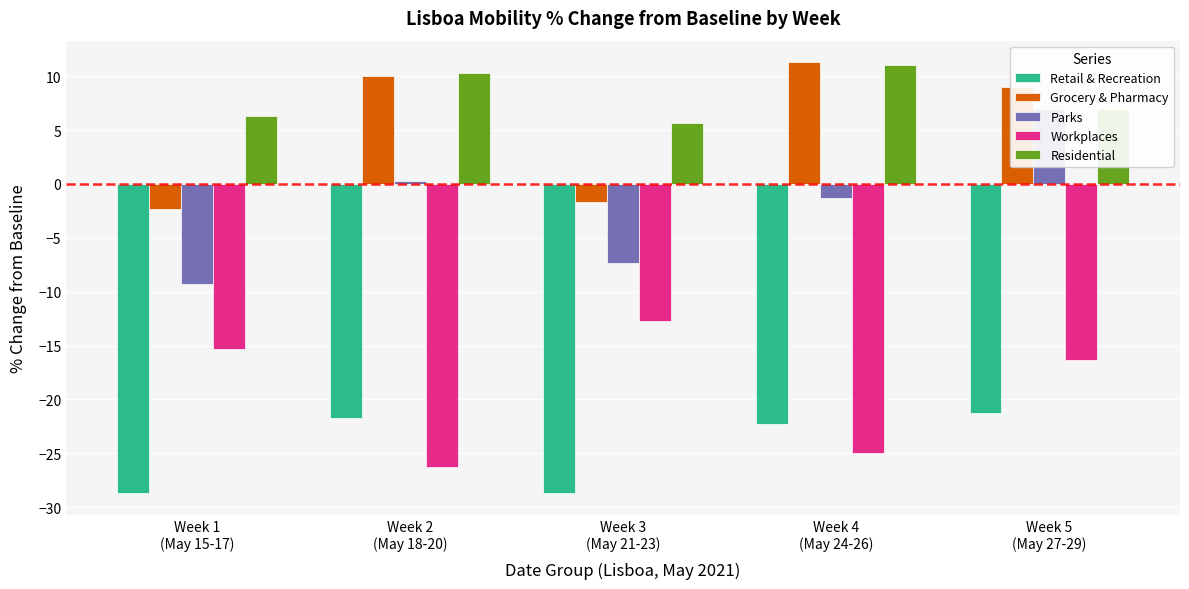

What is the sum of the Retail & Recreation values at Week 1
(May 15-17) and Week 5
(May 27-29)?

-50.0